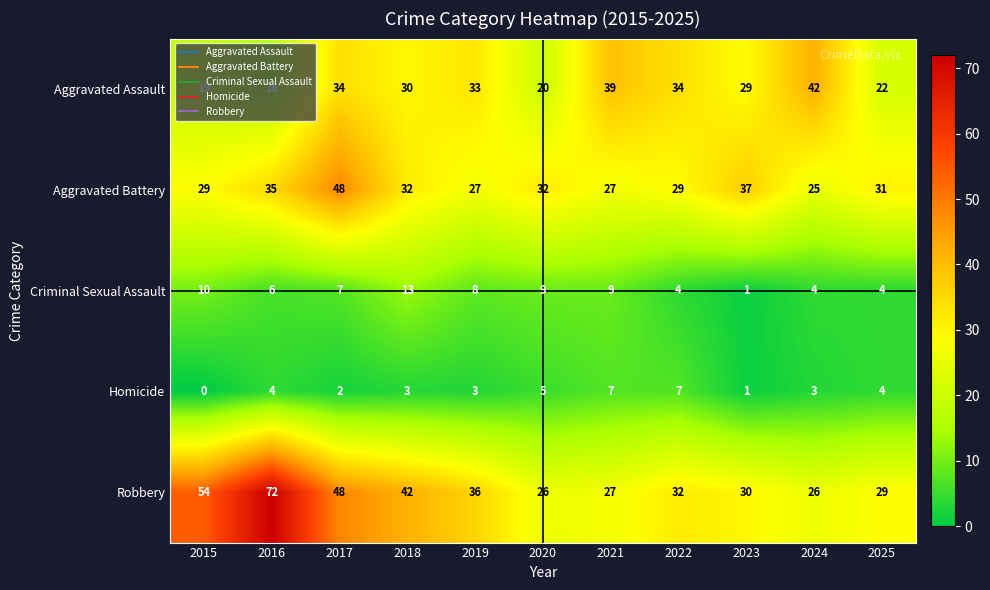

What is the average value of the Robbery series?

38